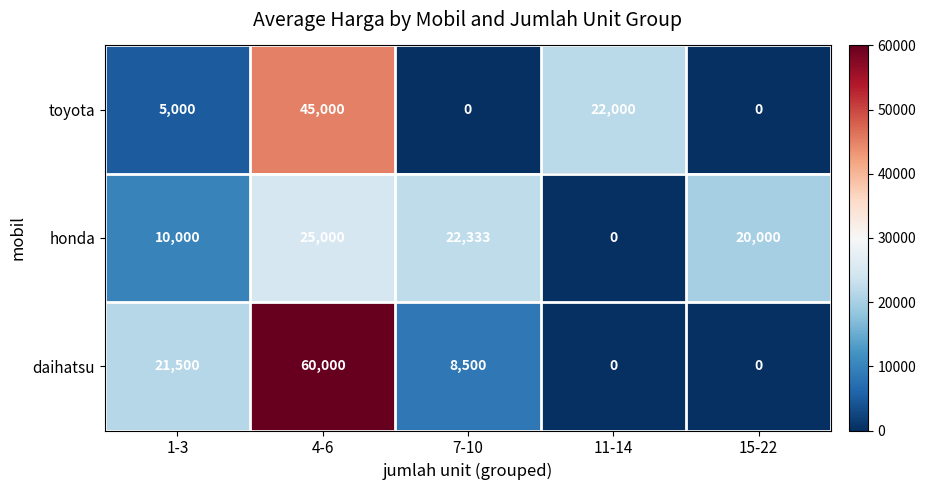

Reading left to right, transcribe all the data shown in this chart.

toyota: 5000	45000	0	22000	0
honda: 10000	25000	22333	0	20000
daihatsu: 21500	60000	8500	0	0